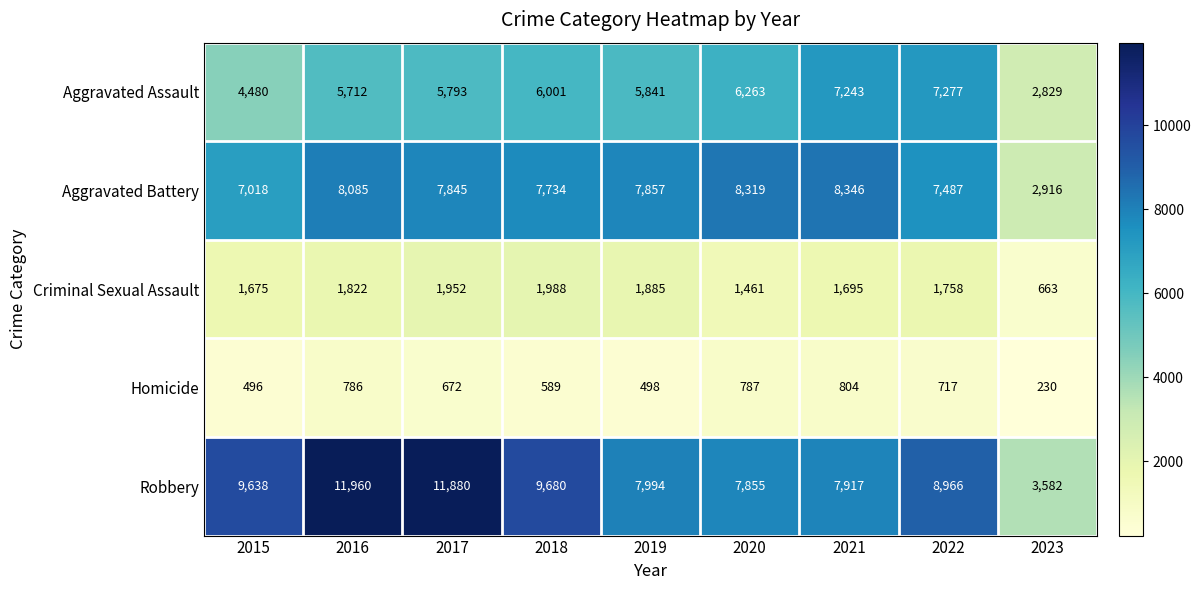

What is the average value of the Criminal Sexual Assault series?

1655